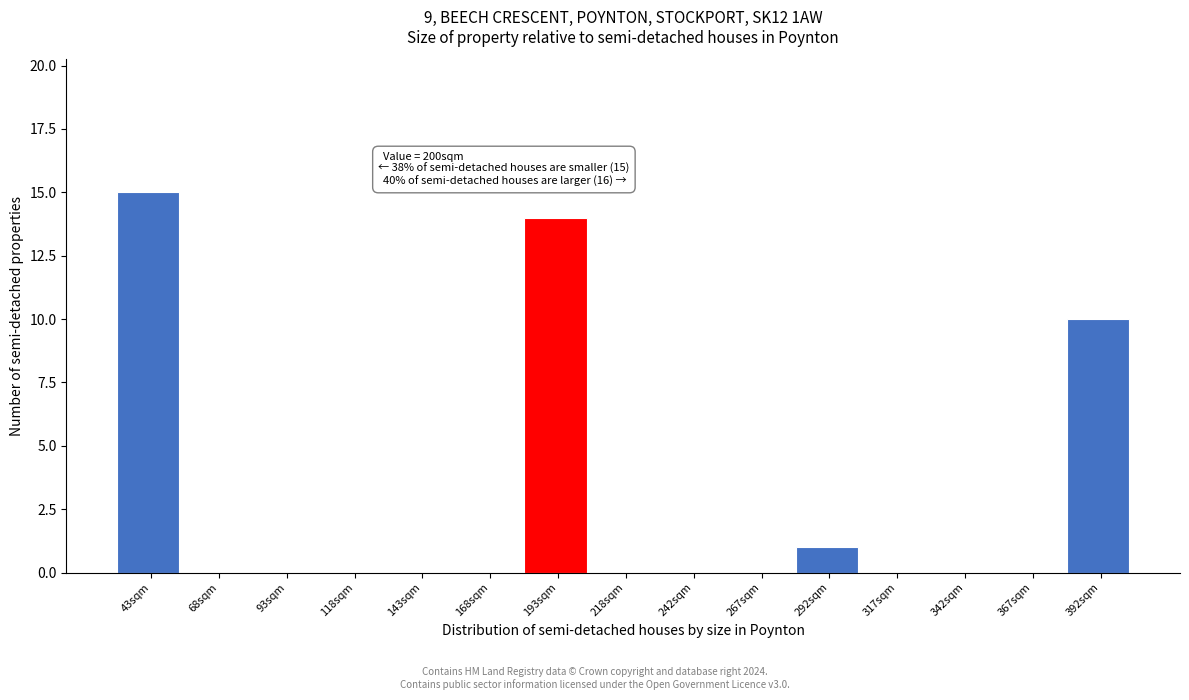

Reading right to left, extract all data points from this chart.

392sqm=10	367sqm=0	342sqm=0	317sqm=0	292sqm=1	267sqm=0	242sqm=0	218sqm=0	193sqm=14	168sqm=0	143sqm=0	118sqm=0	93sqm=0	68sqm=0	43sqm=15